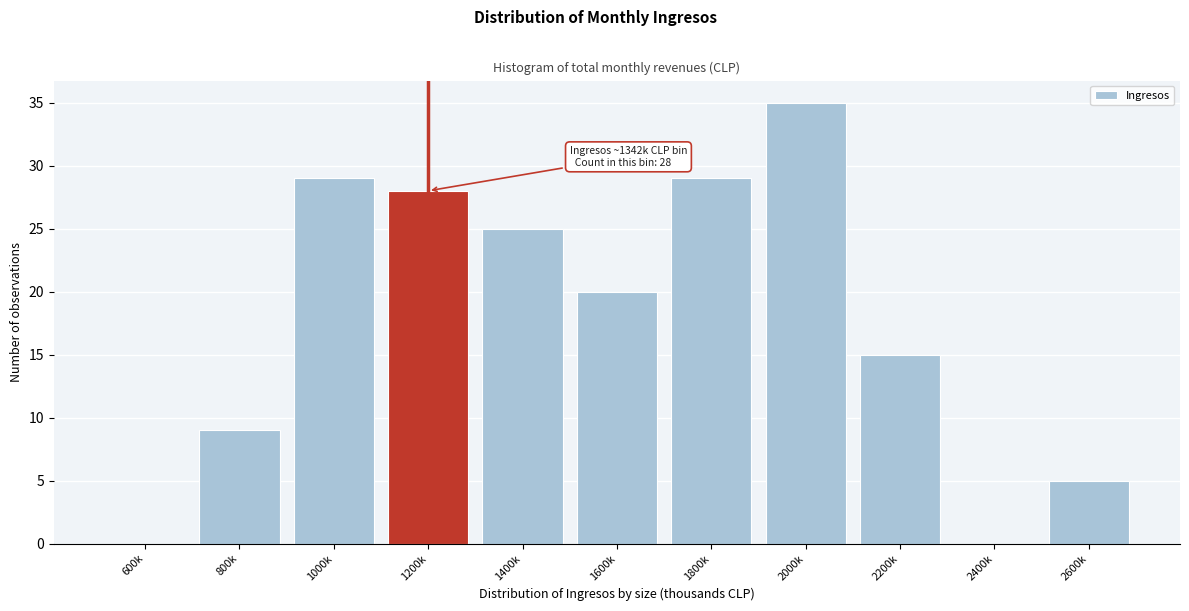

Reading left to right, transcribe all the data shown in this chart.

600k=0	800k=9	1000k=29	1200k=28	1400k=25	1600k=20	1800k=29	2000k=35	2200k=15	2400k=0	2600k=5